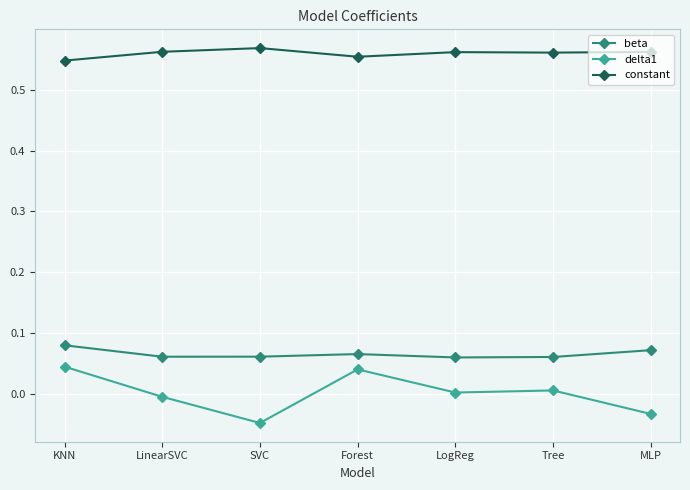

True or false: delta1 and constant intersect in this chart.

False